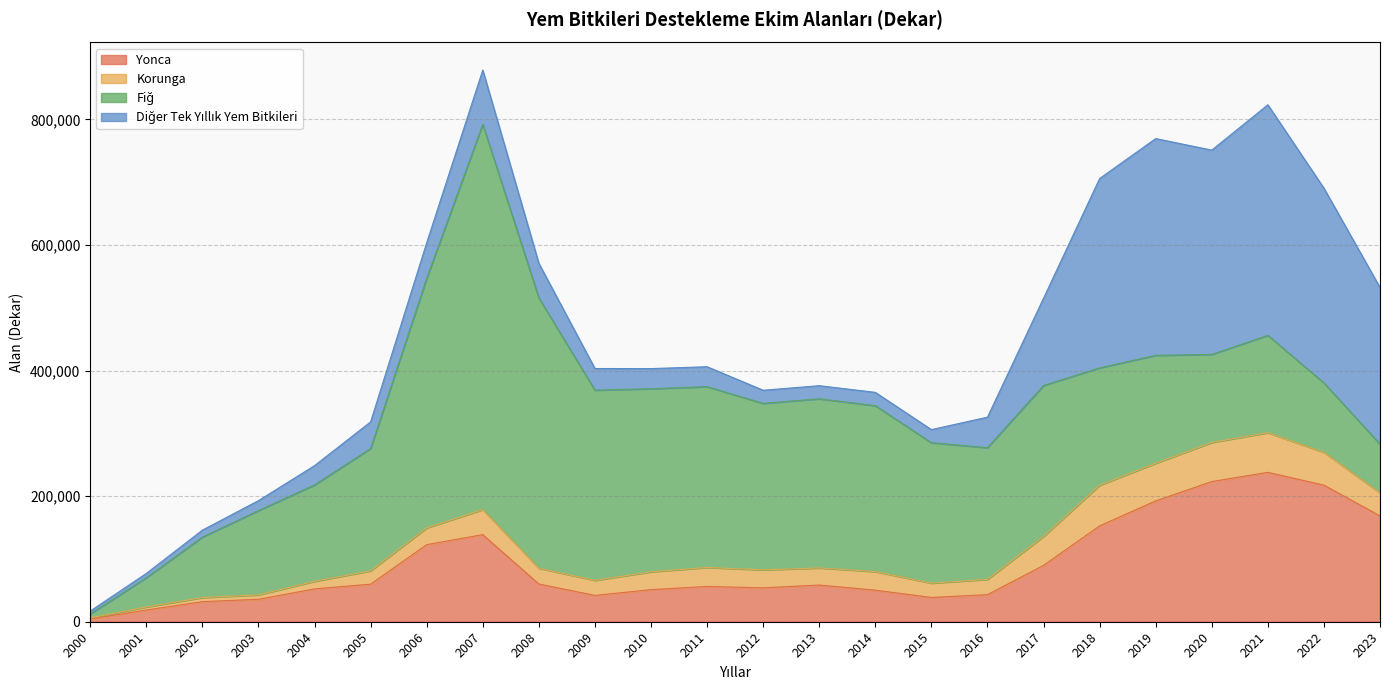

The value of Yonca at 2020 is 223216. True or false?

True